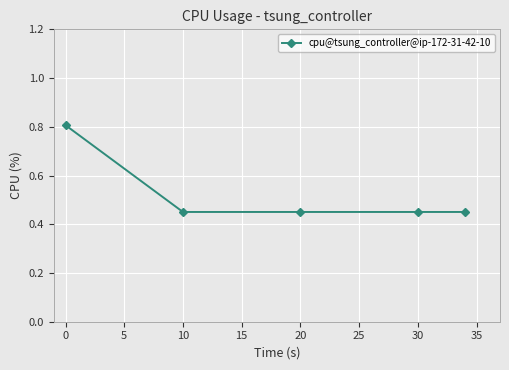

What is the difference between the maximum and minimum values?

0.4